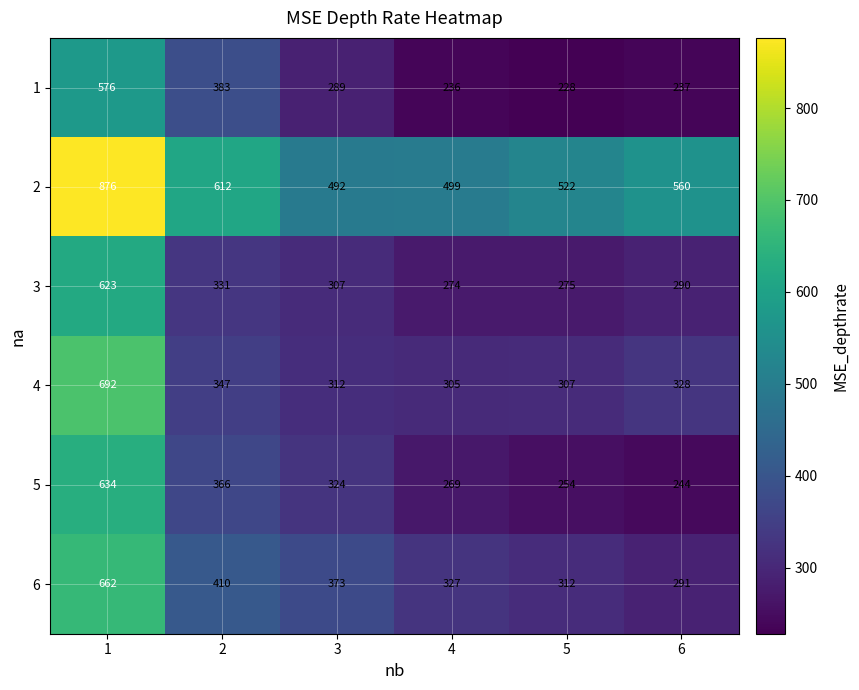

What is the maximum value shown in the chart?

876